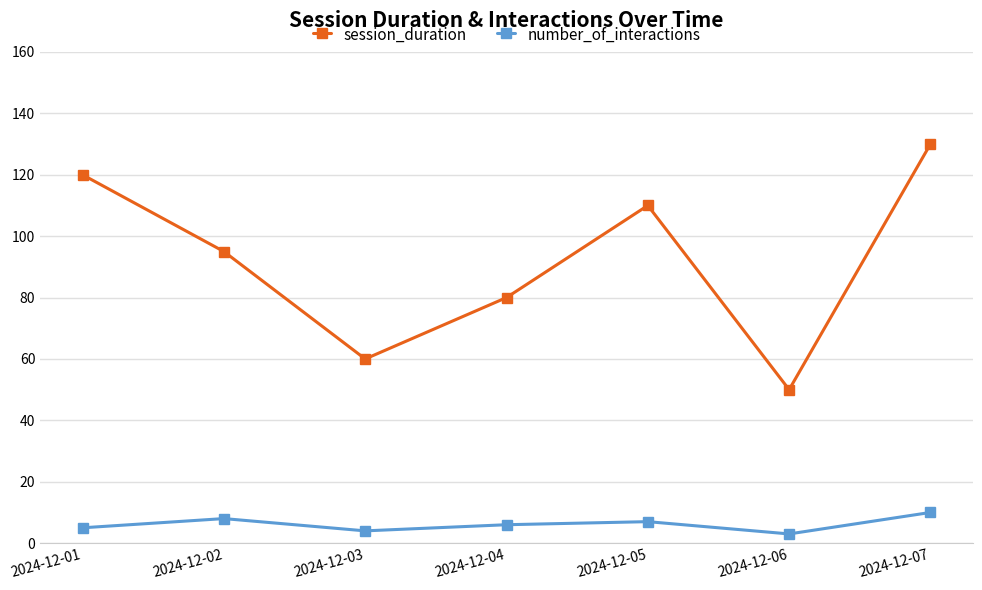

Which series has the largest total across all categories?

session_duration